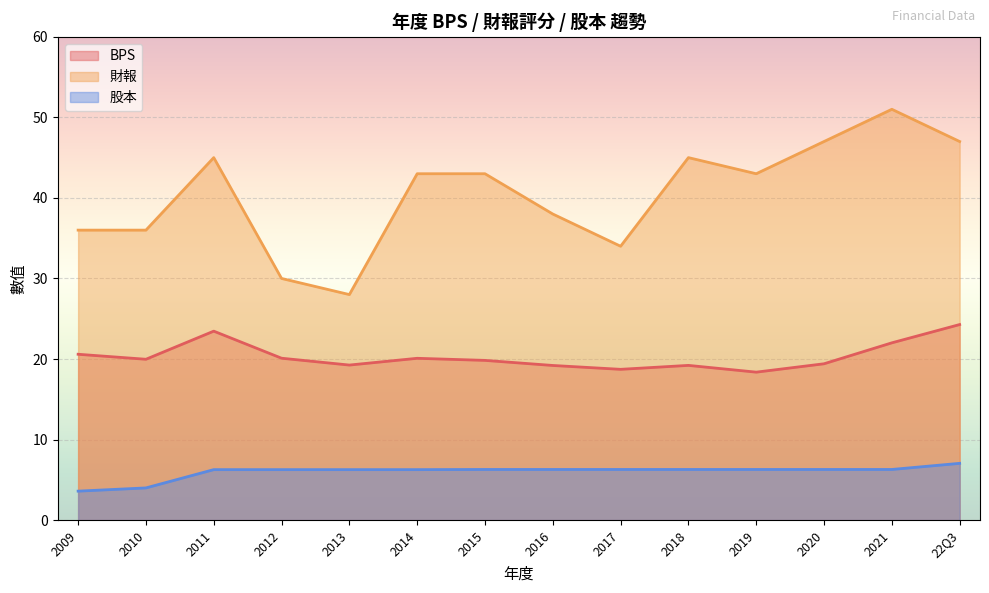

True or false: BPS and 股本 intersect in this chart.

False